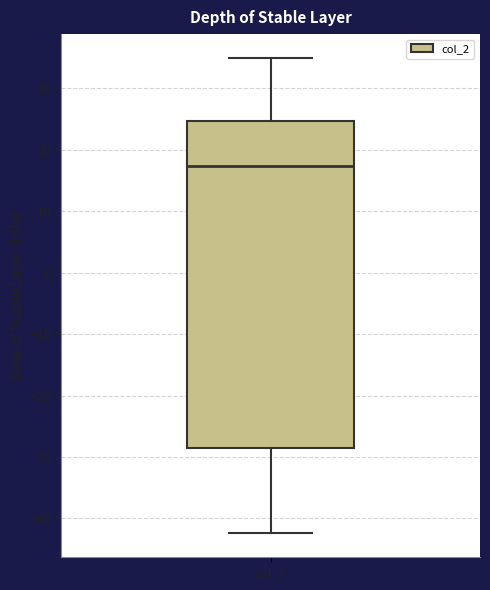

Where does the upper whisker of the box for col_2 end on the y-axis? The values are not printed on the chart, so give them approximately, as read against the axis.

35